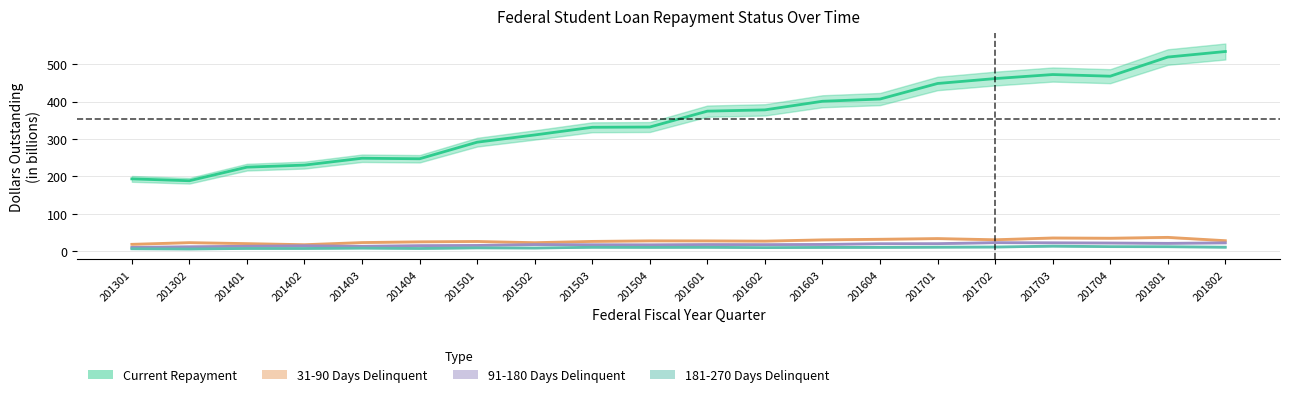

True or false: 91-180 Days Delinquent has more than 1 points higher than both neighbors.

True